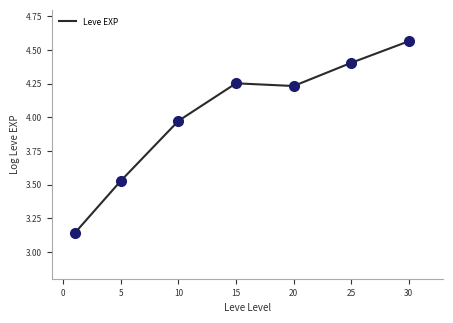

What is the sum of all values?

28.1